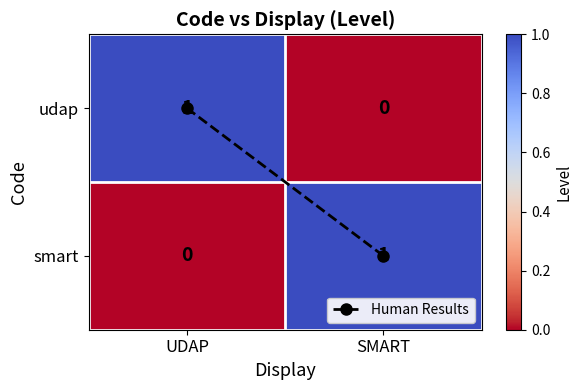

True or false: udap has a value of 0 at SMART.

True